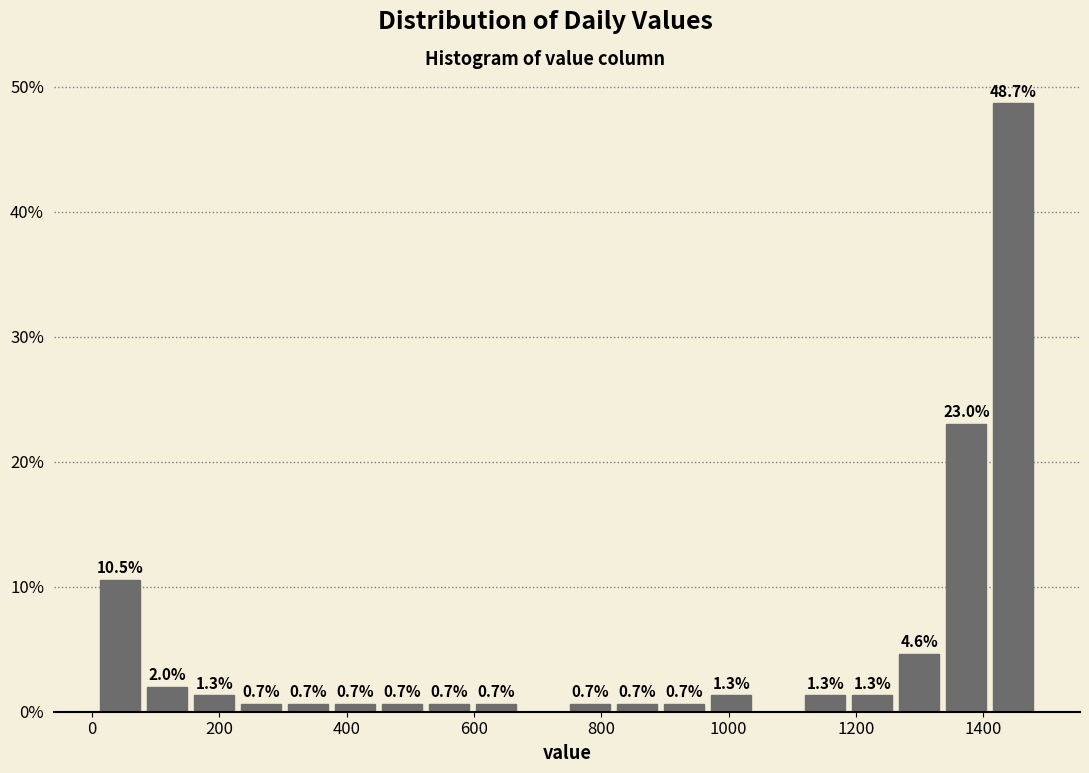

Around what value on the x-axis is the tallest bar? Give the approximate position of its centre, as read against the axis.

1440